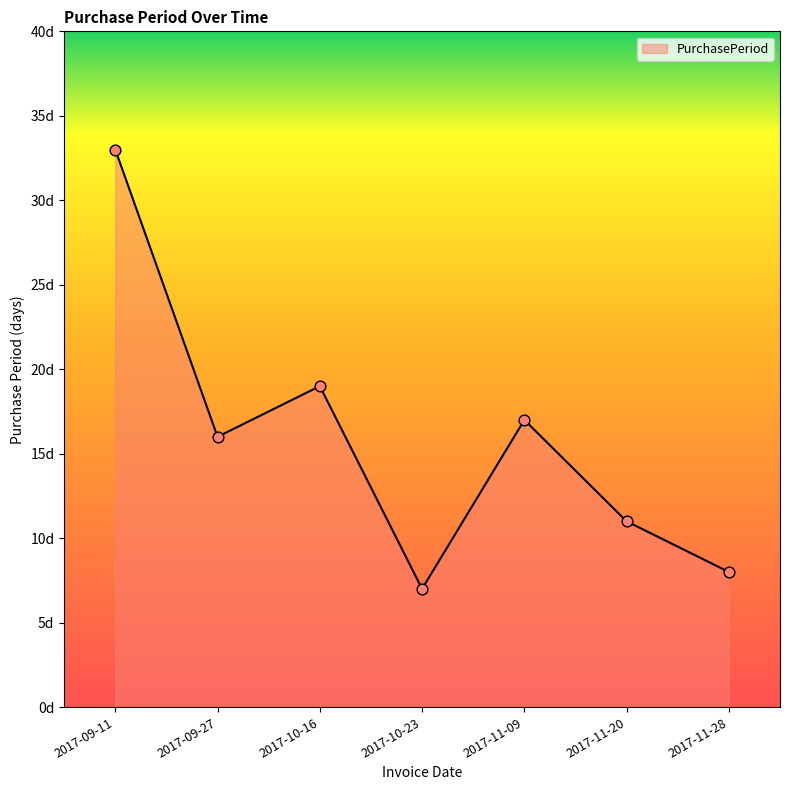

Which has a higher value, 2017-11-28 or 2017-10-16?

2017-10-16